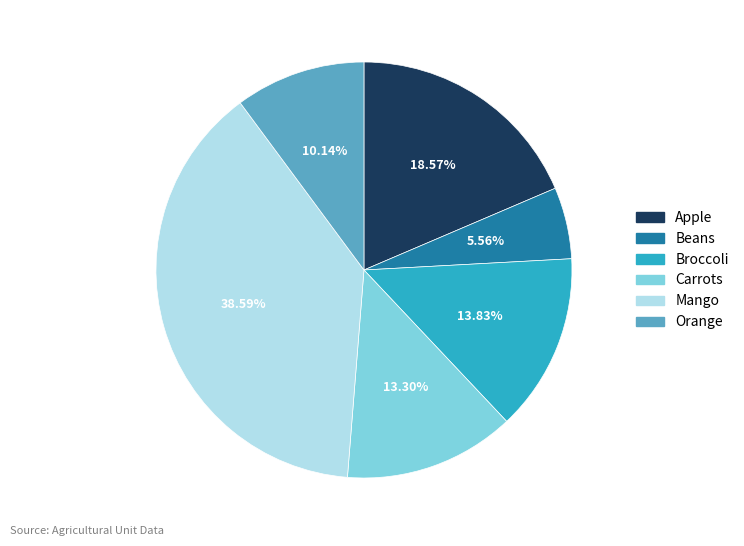

What is the ratio of the value at Apple to the value at Beans?

3.3